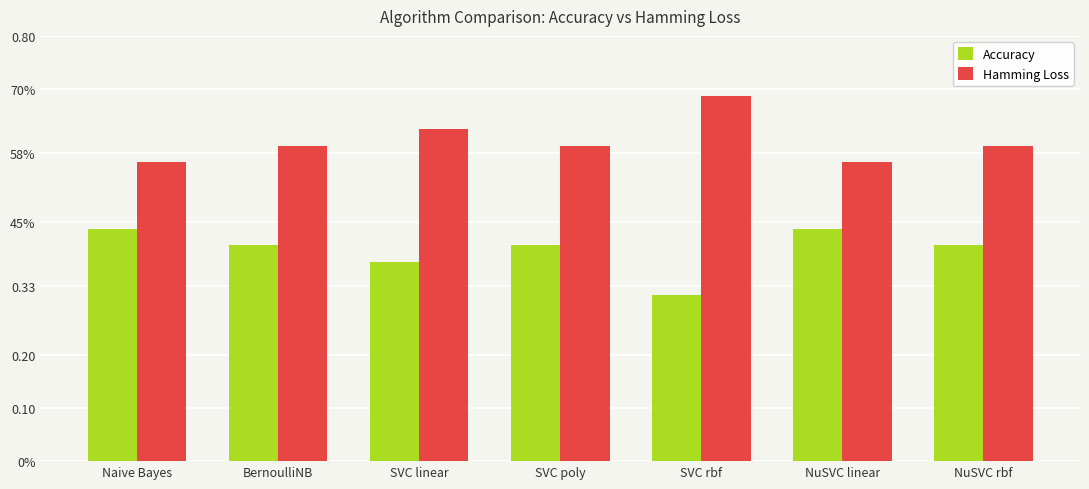

What is the sum of the Accuracy values at BernoulliNB and SVC poly?

0.8